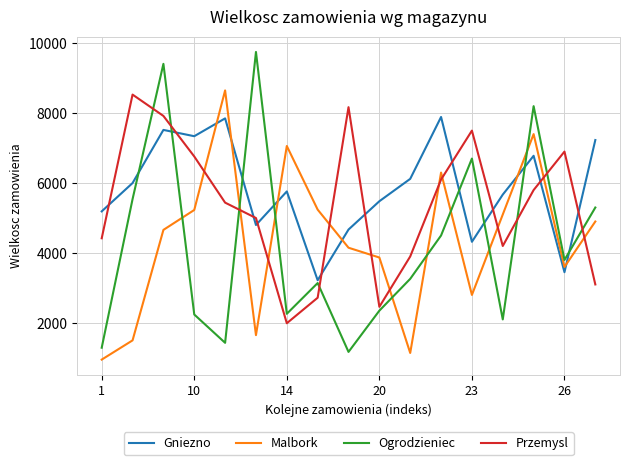

Which series has the widest spread of values?

Ogrodzieniec